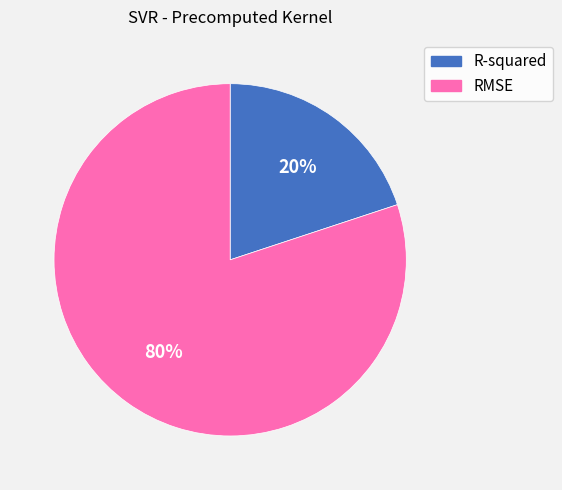

Rank the categories by value from highest to lowest.

RMSE, R-squared